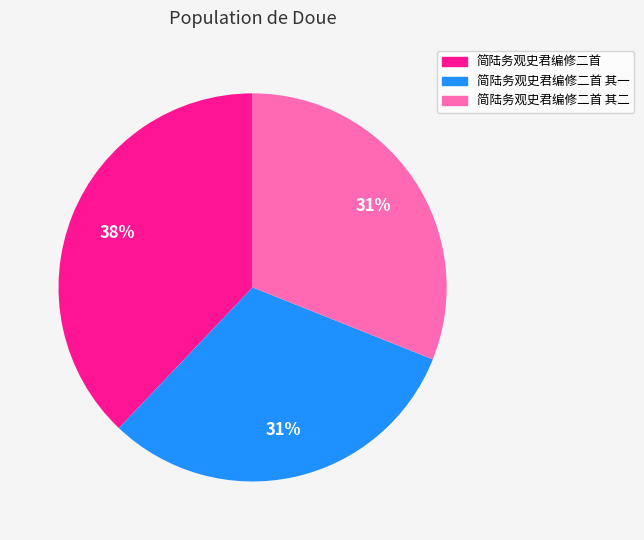

What percentage is the 简陆务观史君编修二首 其一 slice, to the nearest percent?

31%